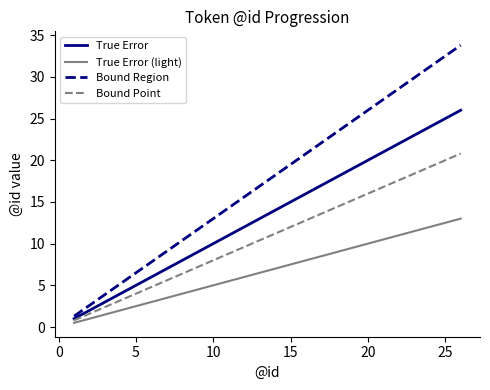

Which series has the largest range (max minus min)?

Bound Region